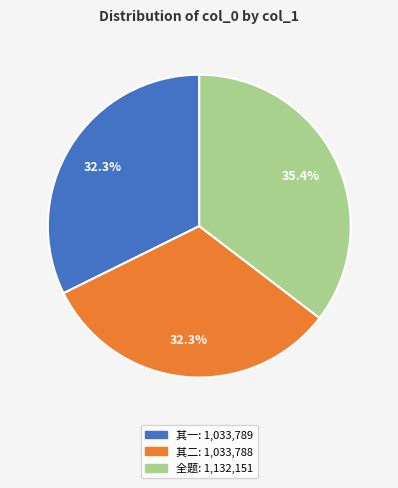

Does any single category account for the majority?

No